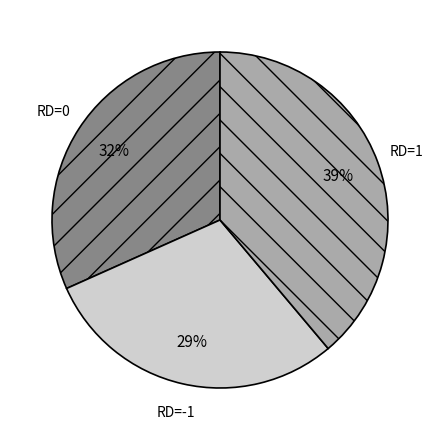

To the nearest percent, what is the average slice percentage?

33%